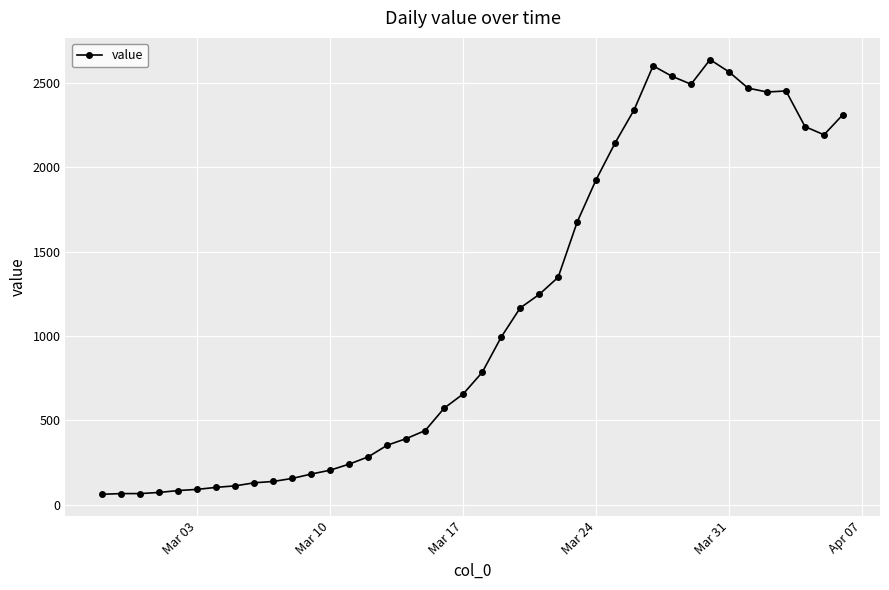

What is the maximum value shown in the chart?

2639